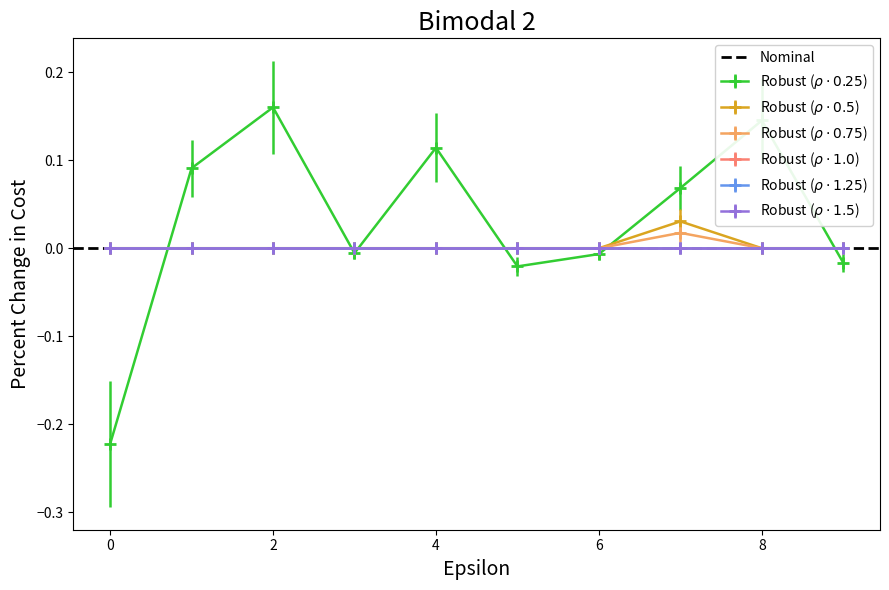

At how many categories does at least one series exceed 0?

5